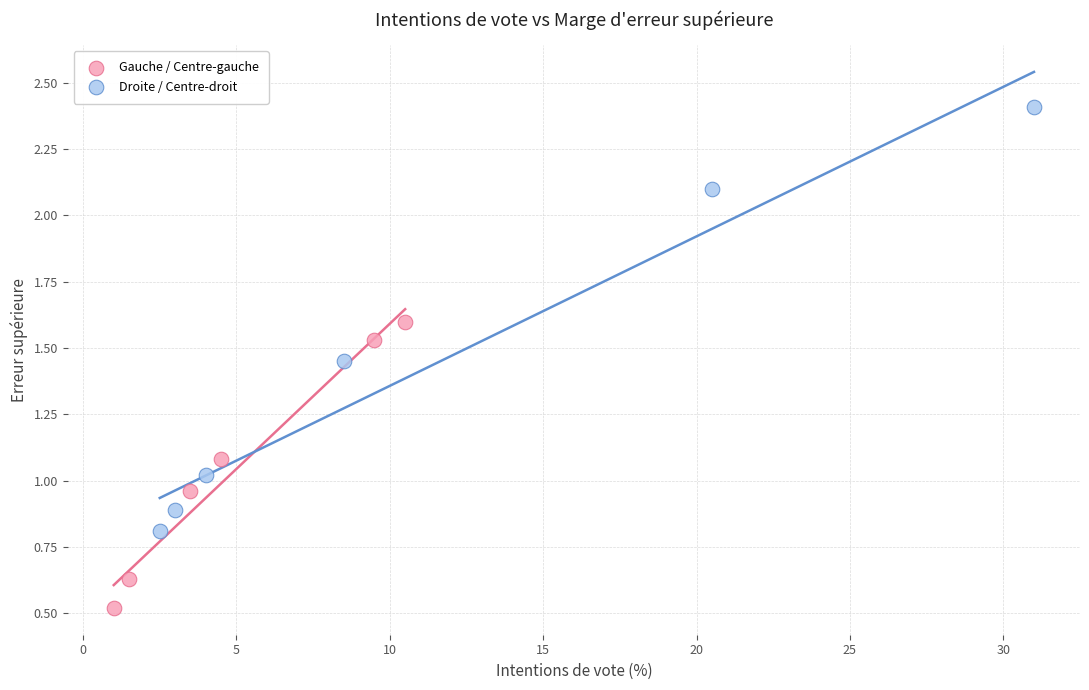

What are all the series names shown in the legend?

Gauche / Centre-gauche, Droite / Centre-droit